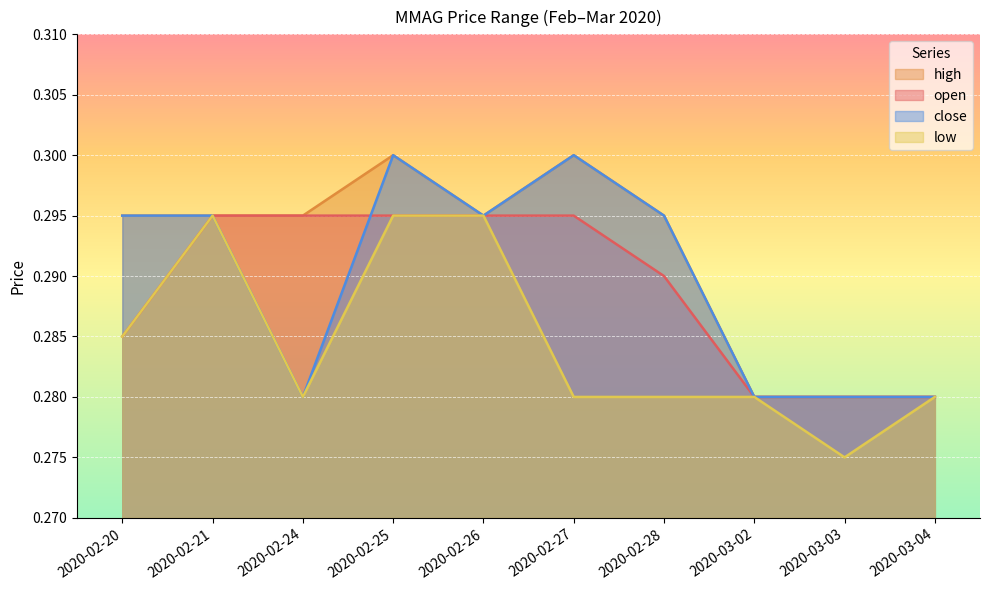

Which series changed the most between 2020-02-24 and 2020-03-02?

open